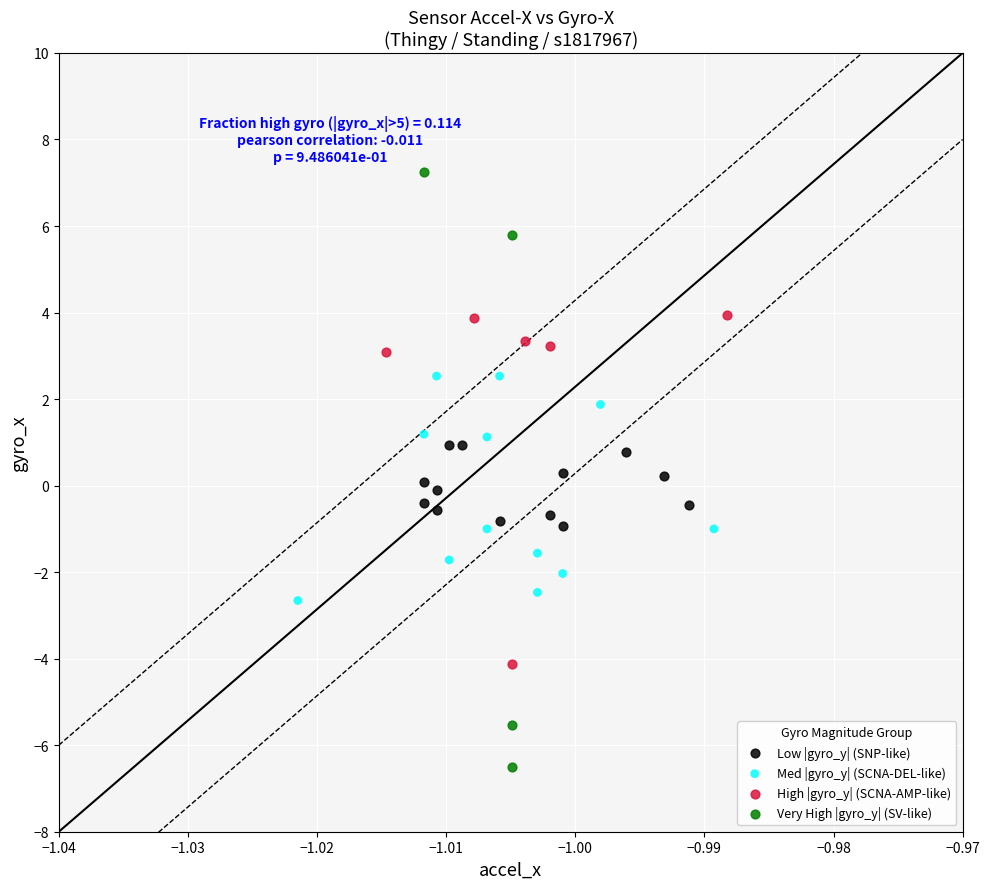

Which series has the widest spread of Y values?

Very High |gyro_y| (SV-like)